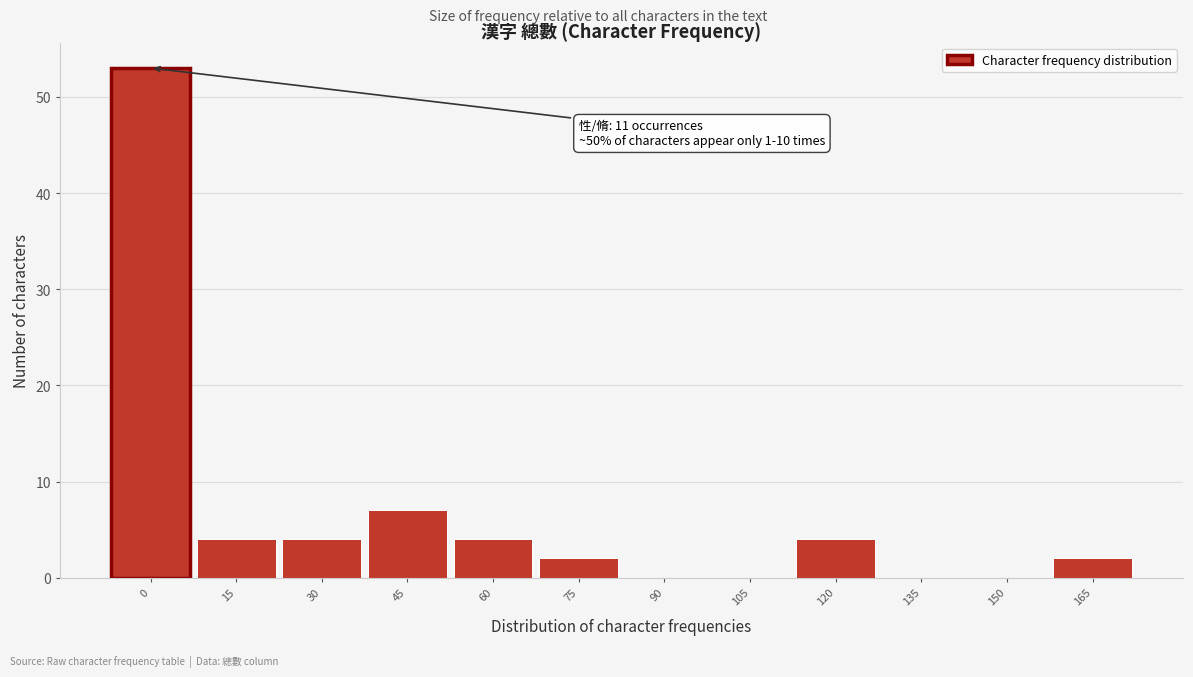

Reading right to left, list all the values displayed in this chart.

165=2	150=0	135=0	120=4	105=0	90=0	75=2	60=4	45=7	30=4	15=4	0=53